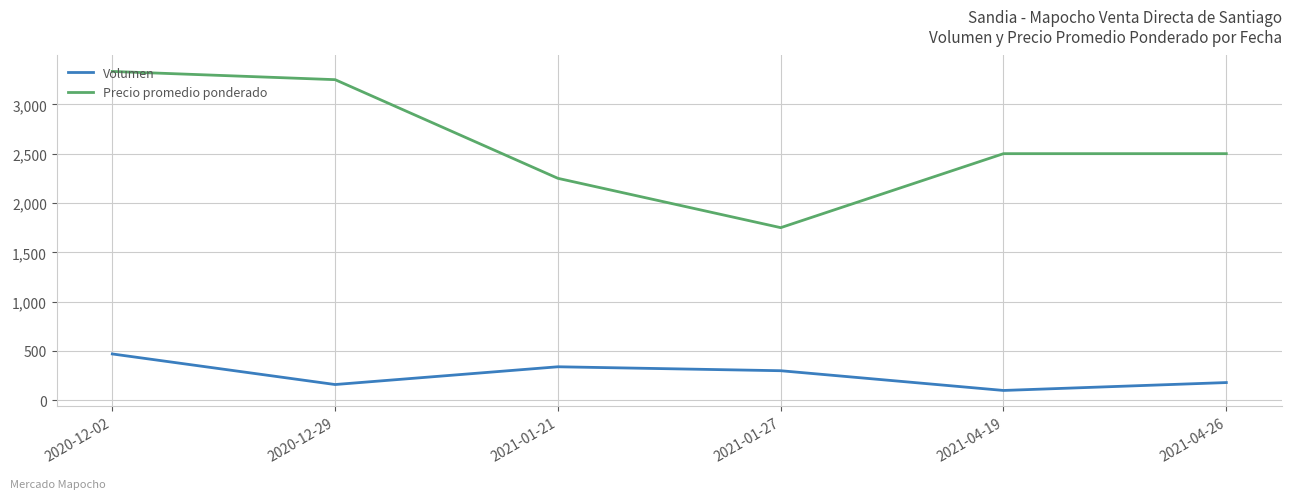

What position from the left is 2021-04-19?

5